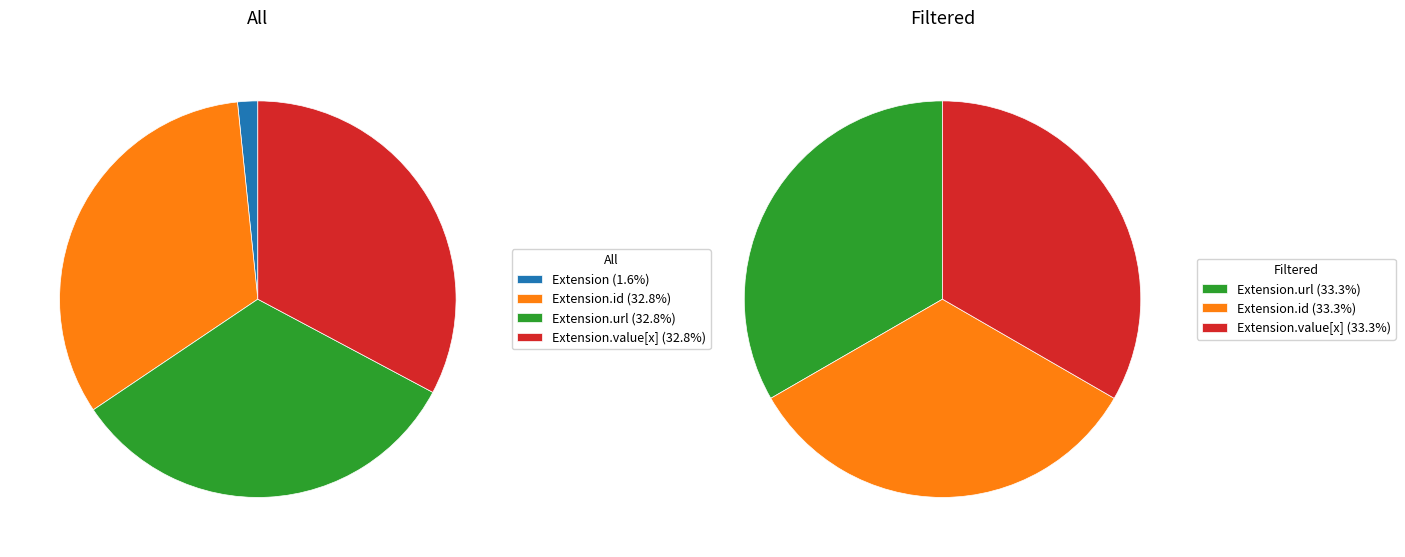

What is the smallest slice in the pie chart?

Extension